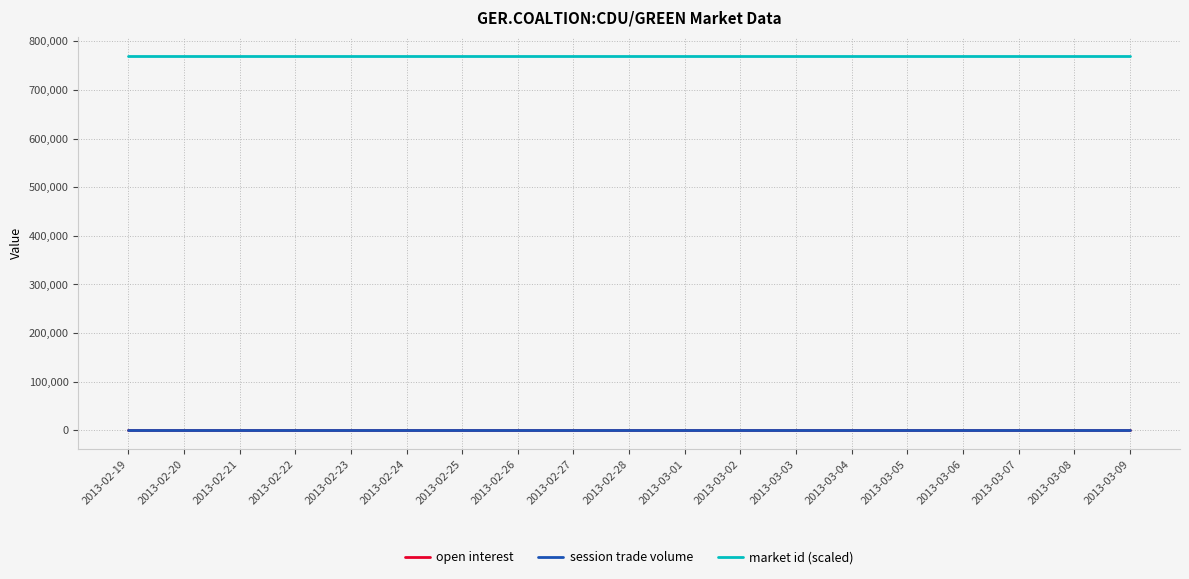

Reading left to right, extract all data points from this chart.

open interest: 0	0	0	0	0	0	0	0	0	0	0	0	0	0	0	0	0	0	0
session trade volume: 0	0	0	0	0	0	0	0	0	0	0	0	0	0	0	0	0	0	0
market id (scaled): 770660	770660	770660	770660	770660	770660	770660	770660	770660	770660	770660	770660	770660	770660	770660	770660	770660	770660	770660